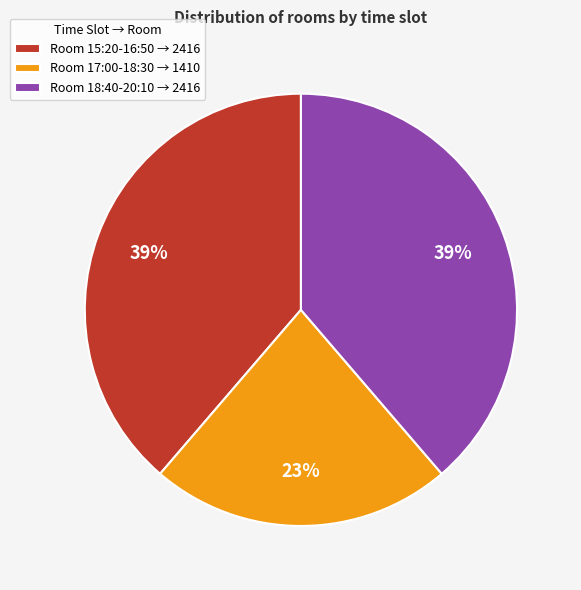

How many slices are in this pie chart?

3